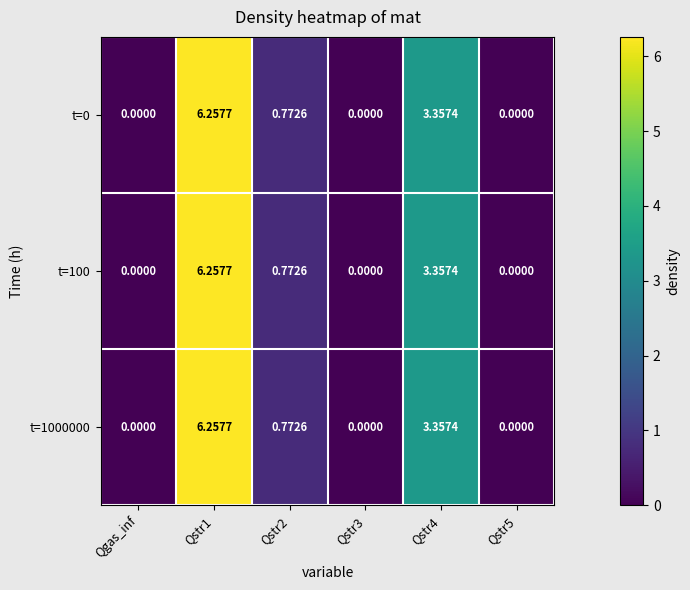

Is the value of t=100 at Qstr1 greater than the value of t=1000000 at Qgas_inf?

Yes